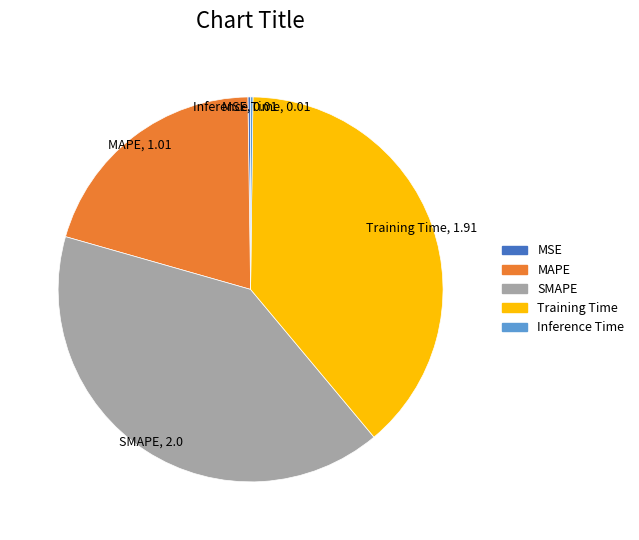

Which slice is the largest?

SMAPE